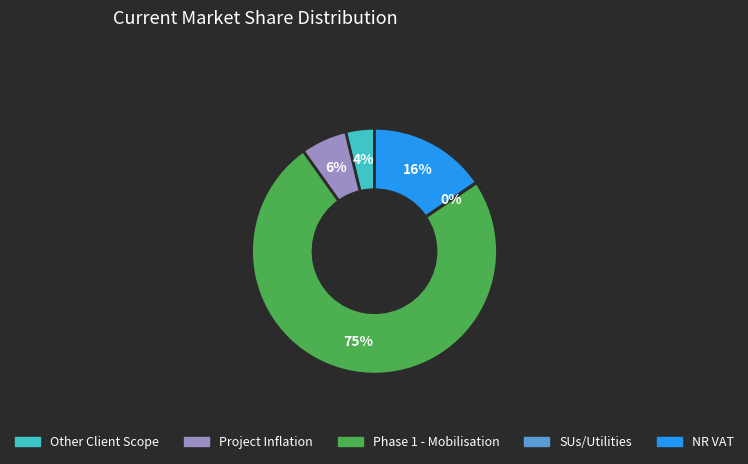

Which category has the biggest portion of the pie?

Phase 1 - Mobilisation